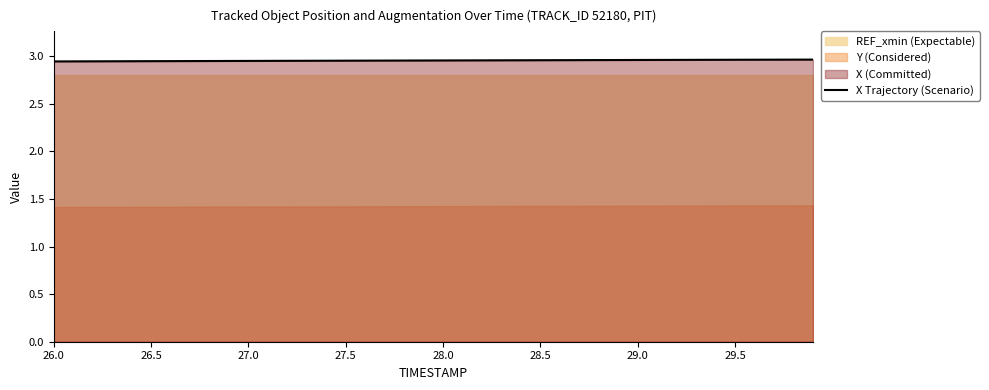

Count the values in the range 2 to 3.

9